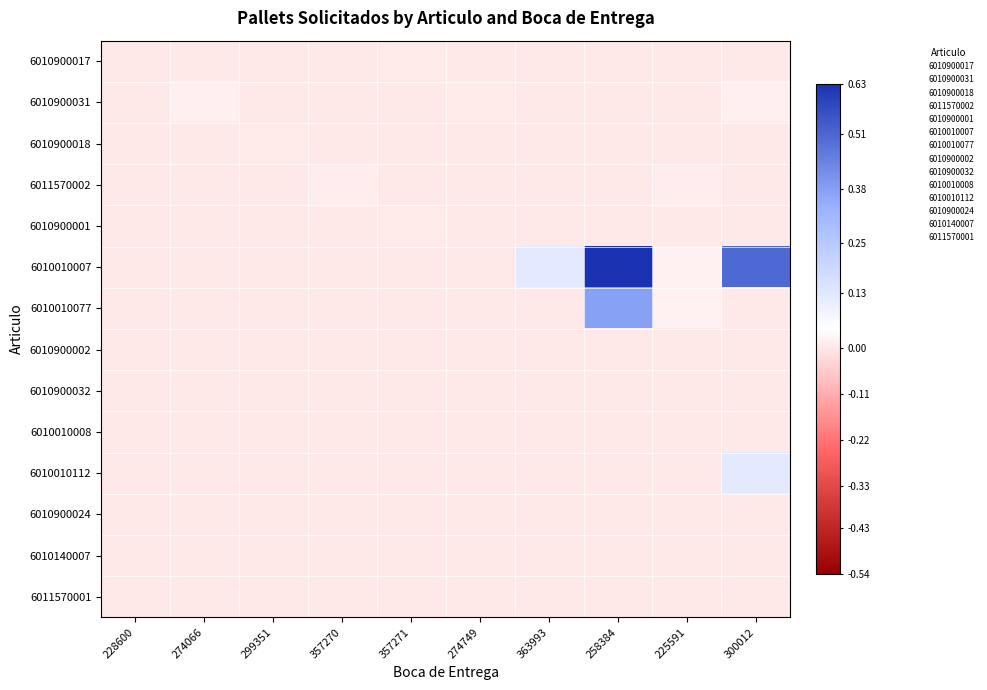

Between 228600 and 300012, which is larger?

228600